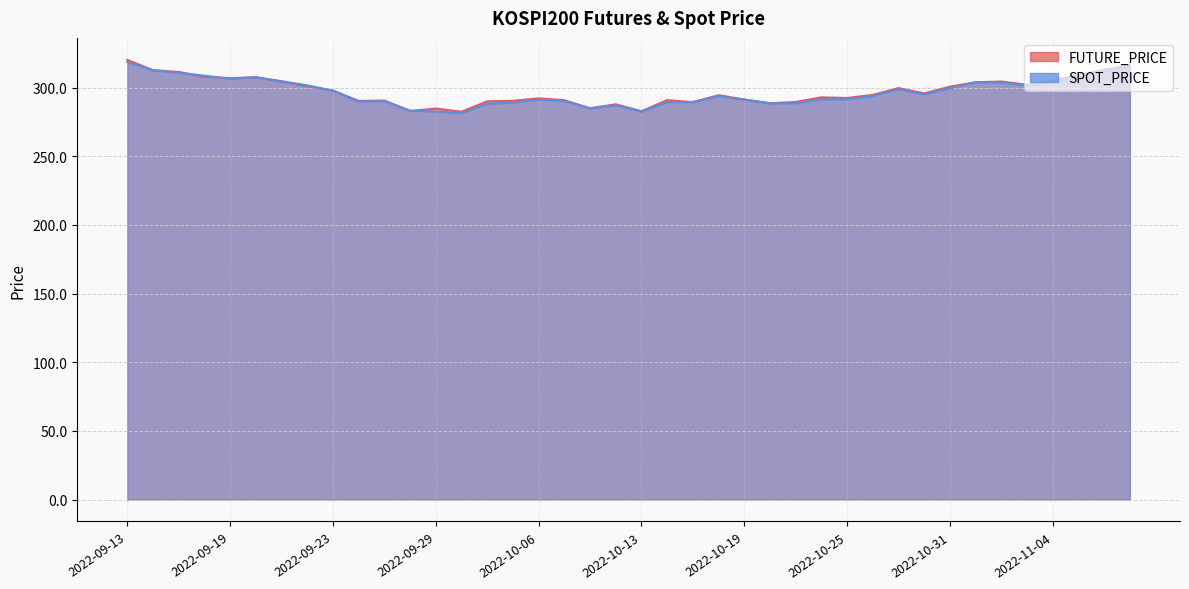

True or false: FUTURE_PRICE has more than 0 interior local peaks.

True